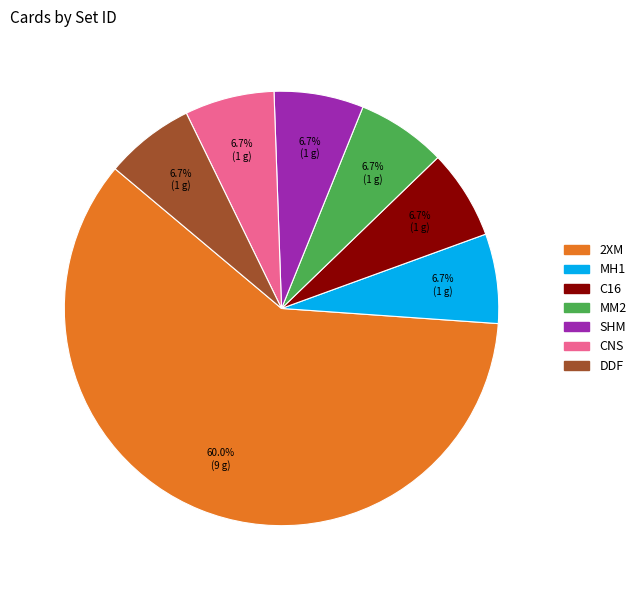

Is it true that 2XM is 72% of the pie?

False